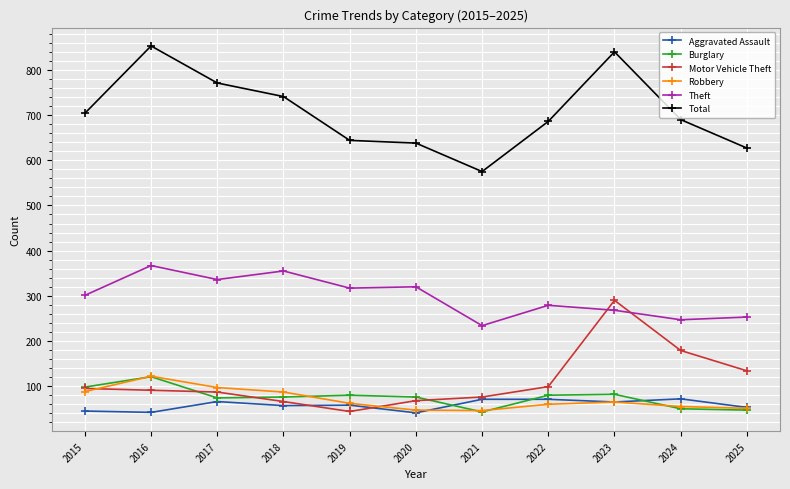

How many distinct data groups are displayed?

6